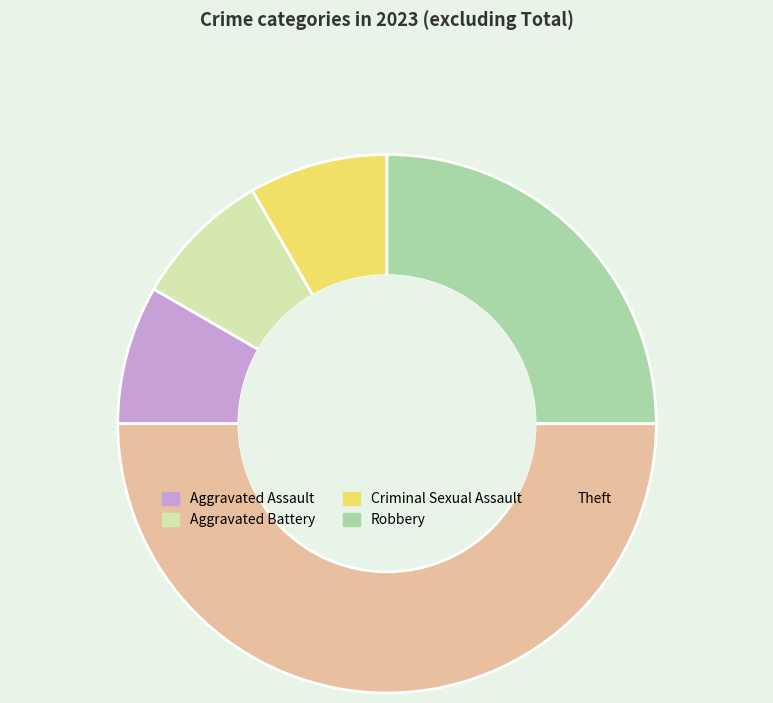

Do Theft and Aggravated Battery together represent more than half of the pie?

Yes